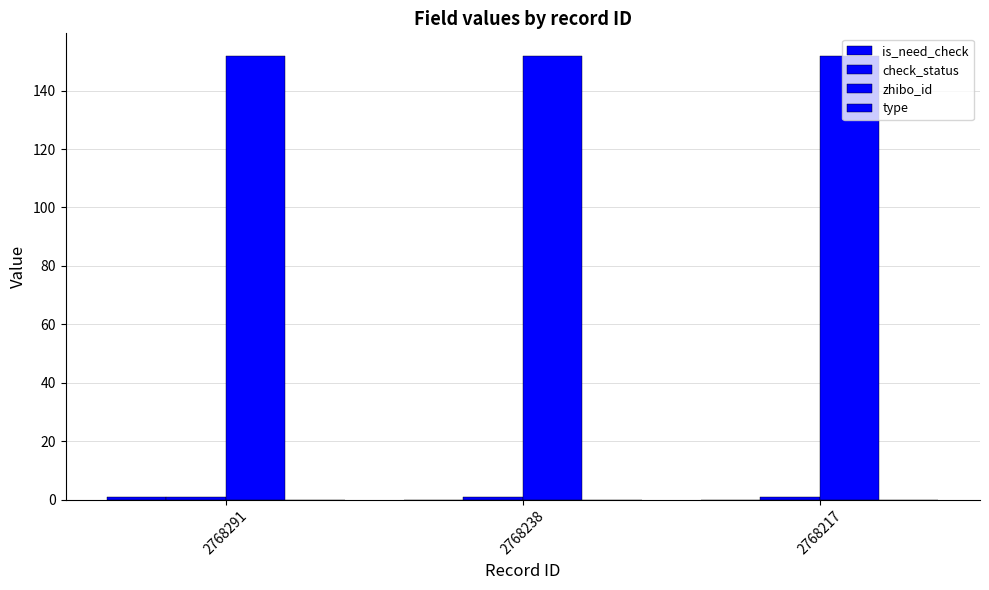

Reading right to left, extract all data points from this chart.

is_need_check: 0	0	1
check_status: 1	1	1
zhibo_id: 152	152	152
type: 0	0	0